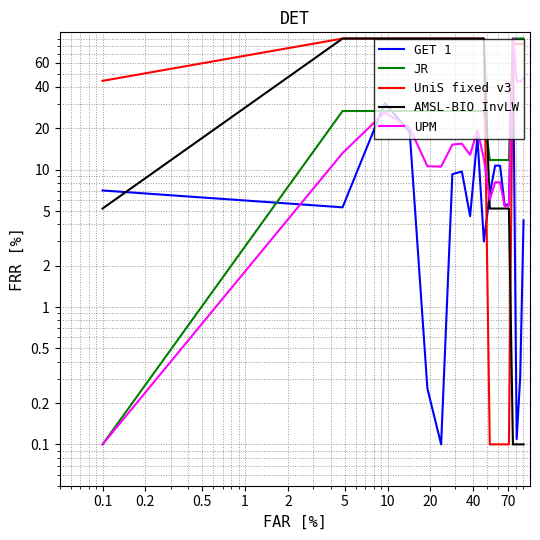

At which label is UniS fixed v3 closest to 45?

0.1